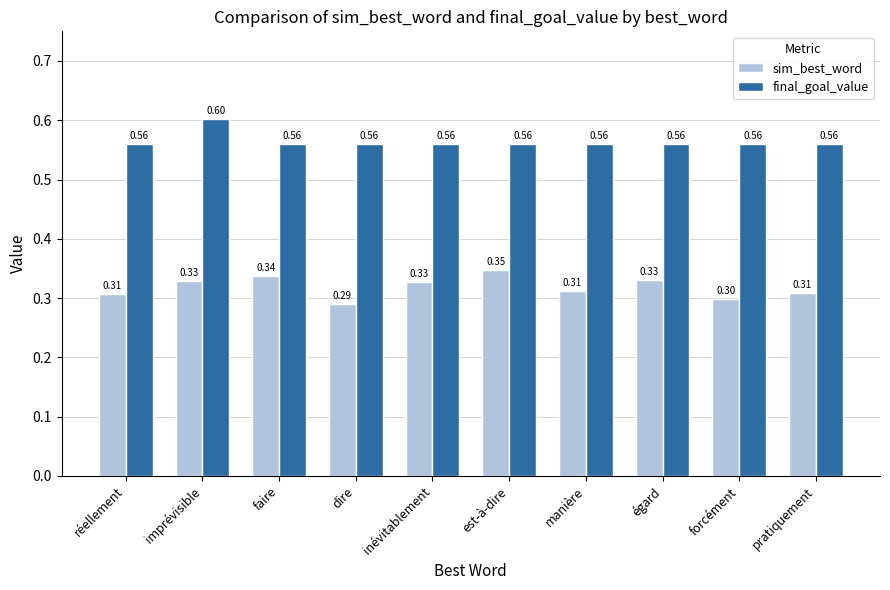

What is the value of the sim_best_word bar at the 3rd from the left?

0.3